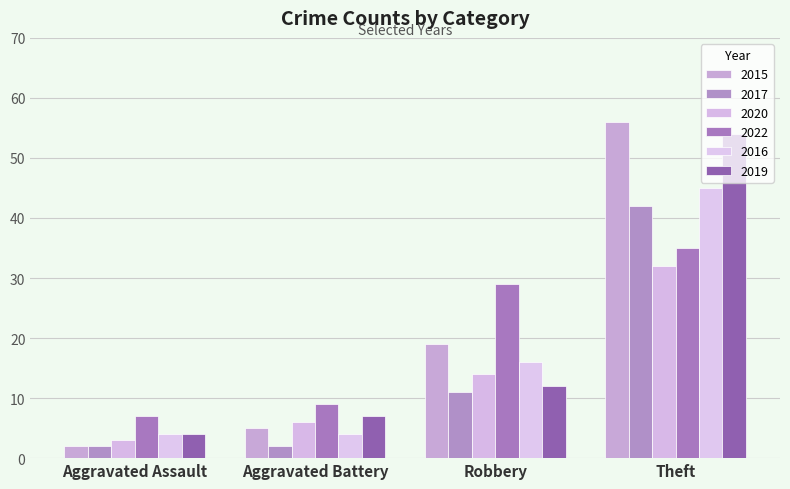

What is the total value across all series at Aggravated Assault?

22